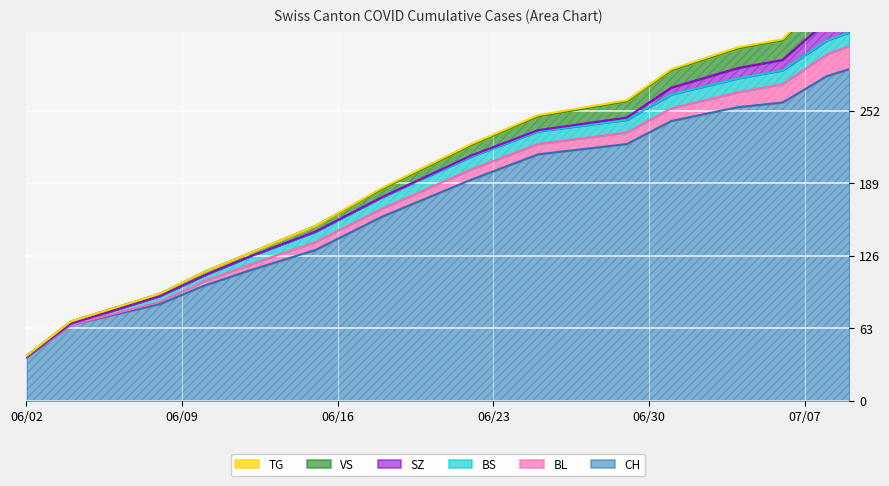

How many positive values does the BL series have?

13